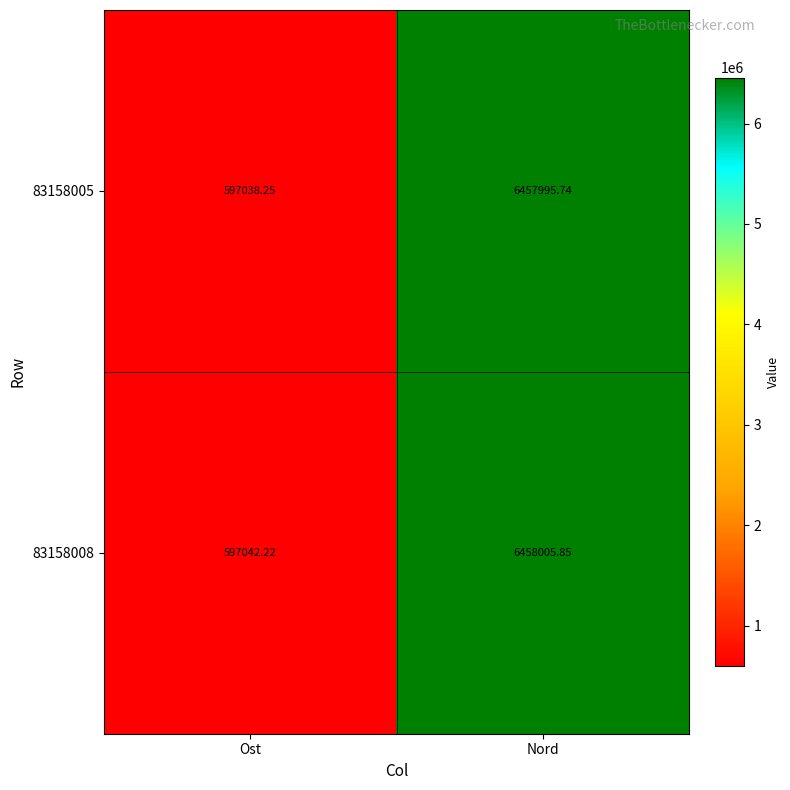

At which category is the sum across all series the highest?

Nord